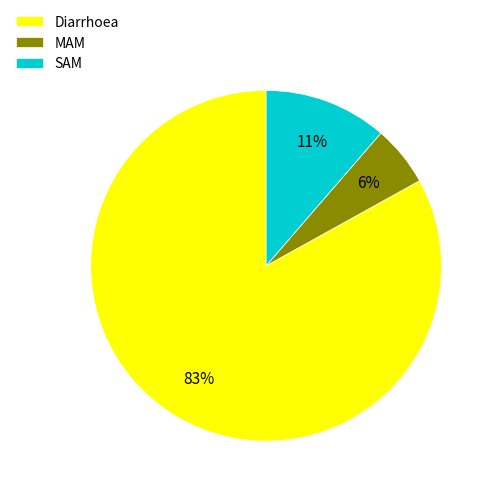

The Diarrhoea slice represents 83% of the pie. True or false?

True